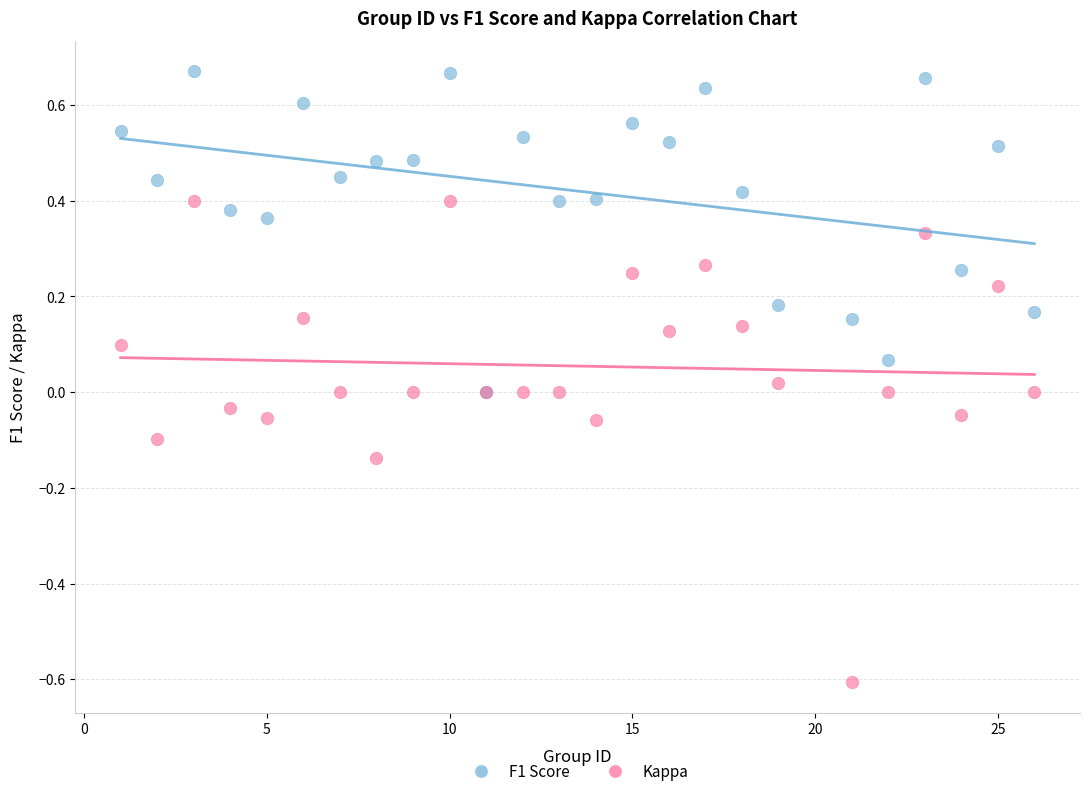

What are all the series names shown in the legend?

F1 Score, Kappa